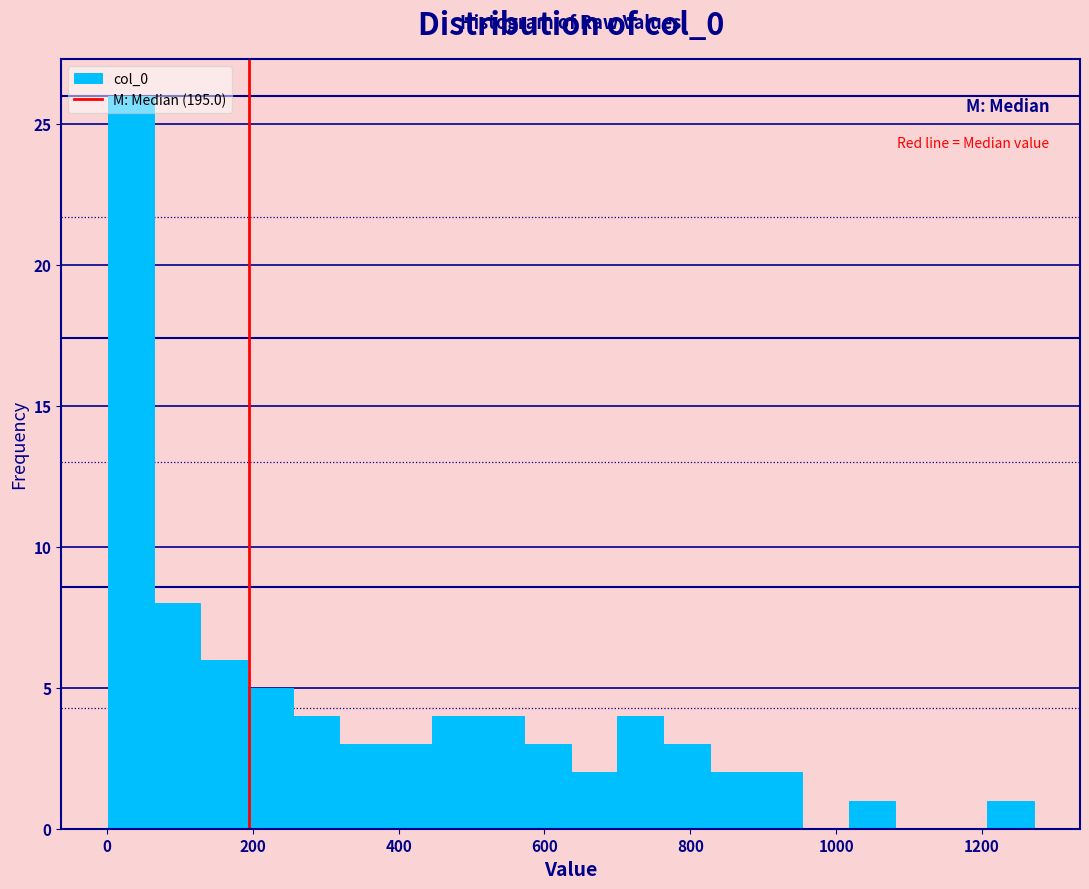

Around what value on the x-axis is the tallest bar? Give the approximate position of its centre, as read against the axis.

40